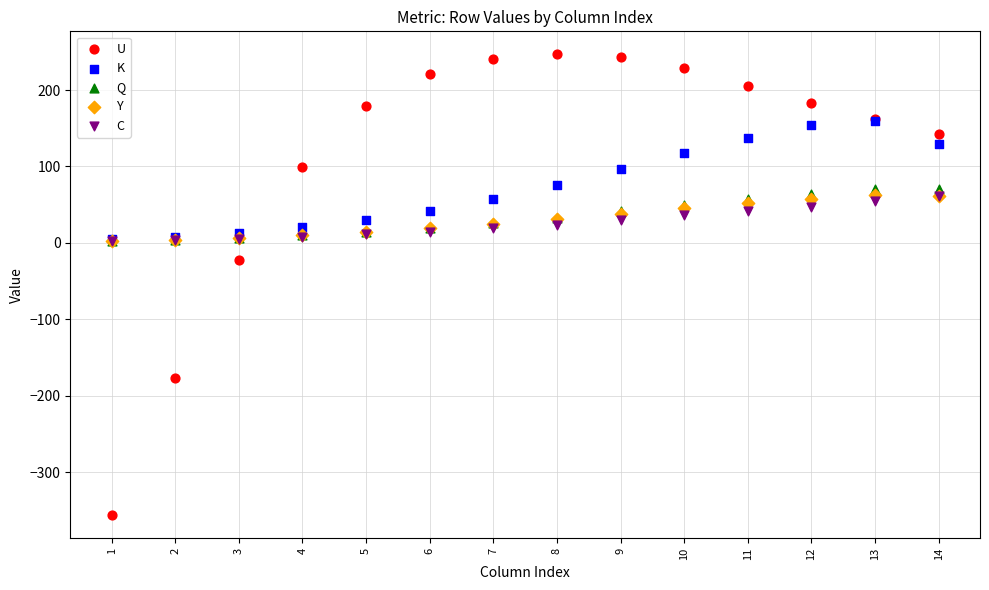

Across all series, what Y value is closest to -54?

-22.2